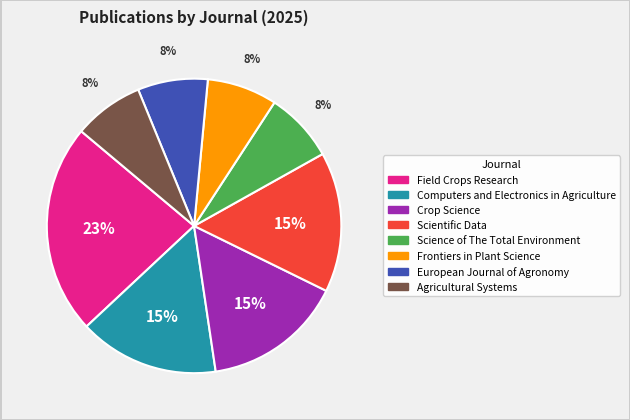

Does Crop Science represent more than half of the total?

No